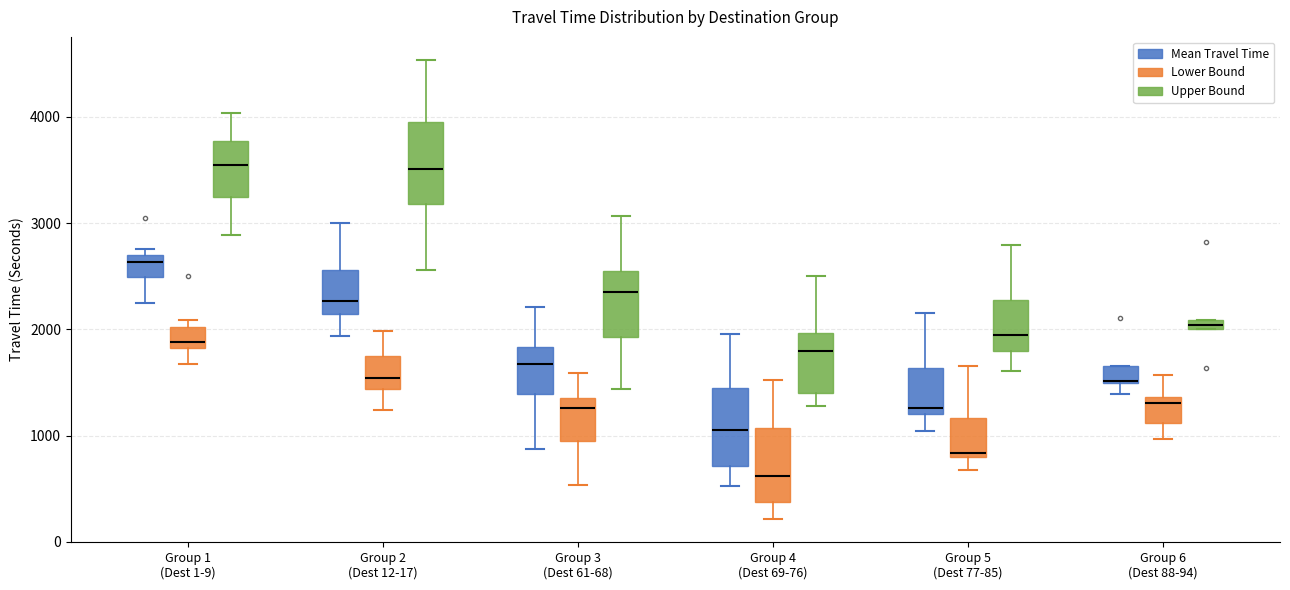

Where does the median line of the box for Group 4 (Dest 69-76) (Lower Bound) sit on the y-axis? The values are not printed on the chart, so give them approximately, as read against the axis.

600